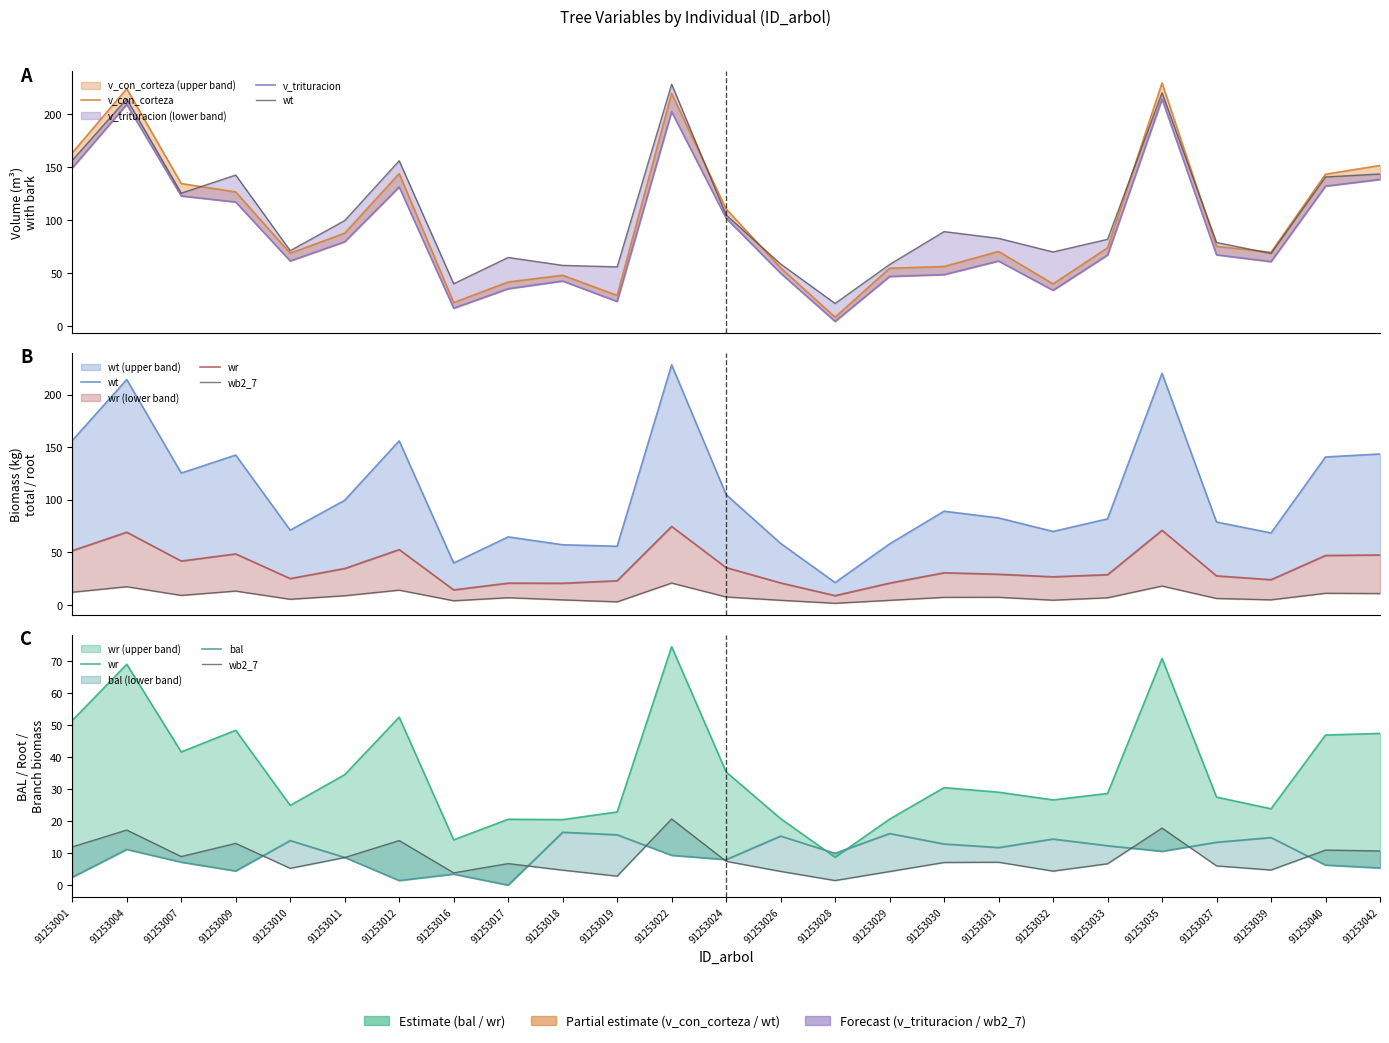

True or false: wb2_7 and v_trituracion cross at least once.

False